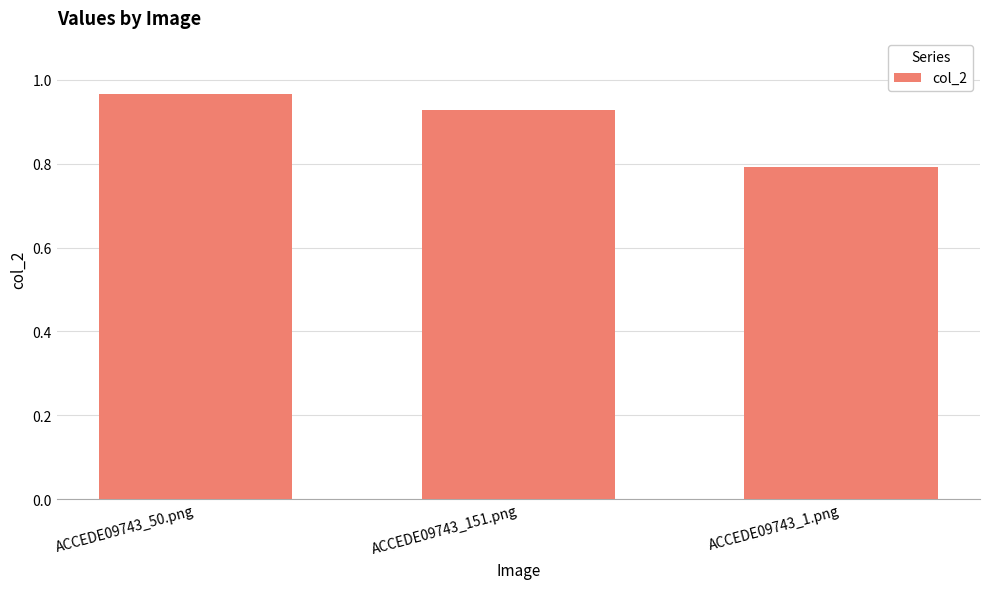

What is the label of the 2nd bar from the right?

ACCEDE09743_151.png